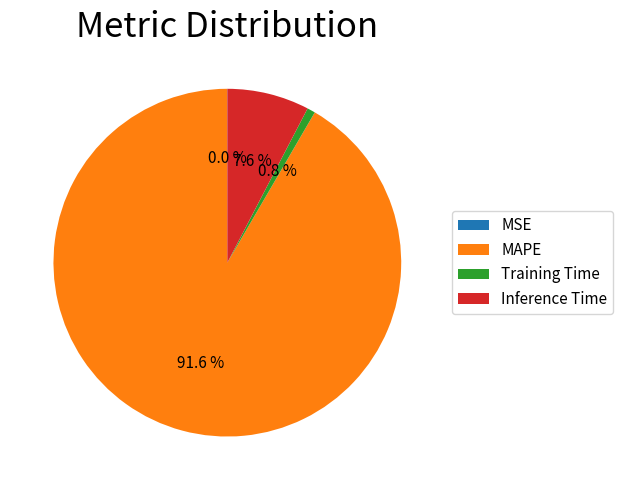

Between Inference Time and MAPE, which is larger?

MAPE